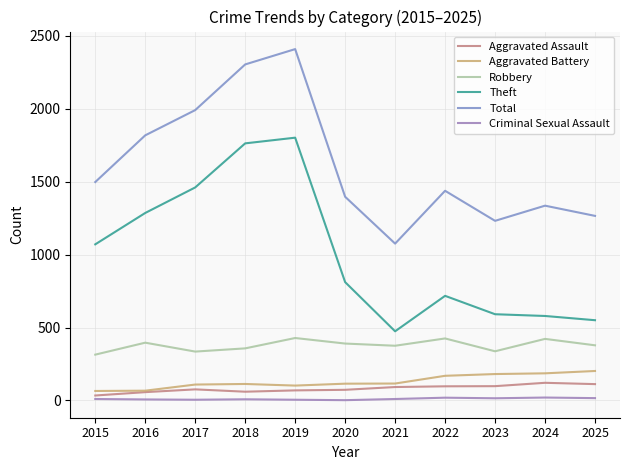

What are all the series names shown in the legend?

Aggravated Assault, Aggravated Battery, Robbery, Theft, Total, Criminal Sexual Assault